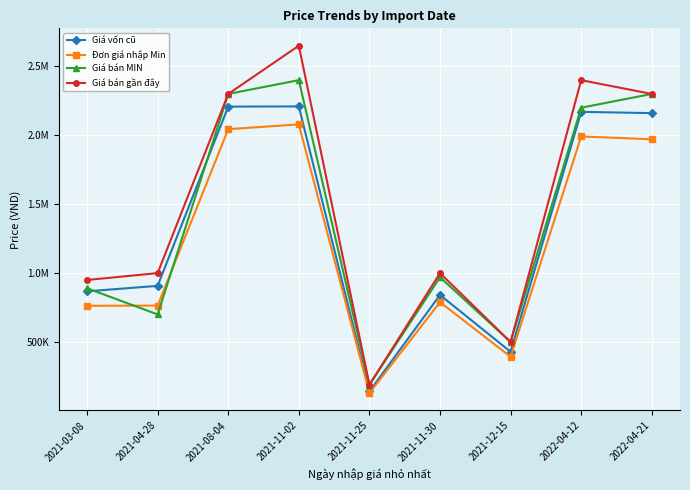

True or false: Giá bán MIN and Đơn giá nhập Min cross at least once.

True